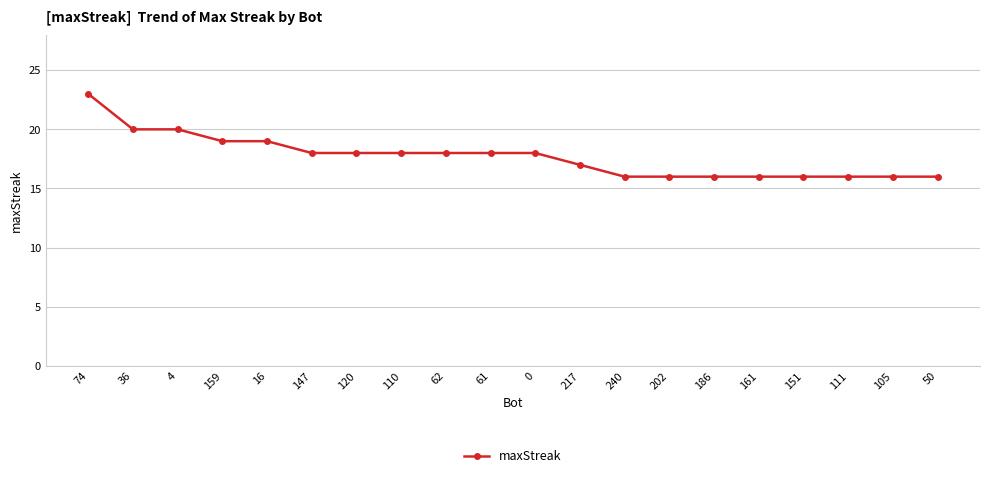

What is the change in value from 74 to 4?

-3